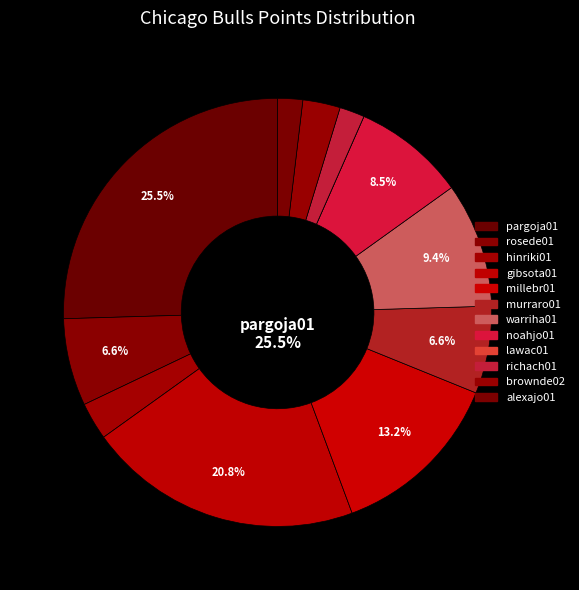

Does brownde02 account for over 50% of the chart?

No